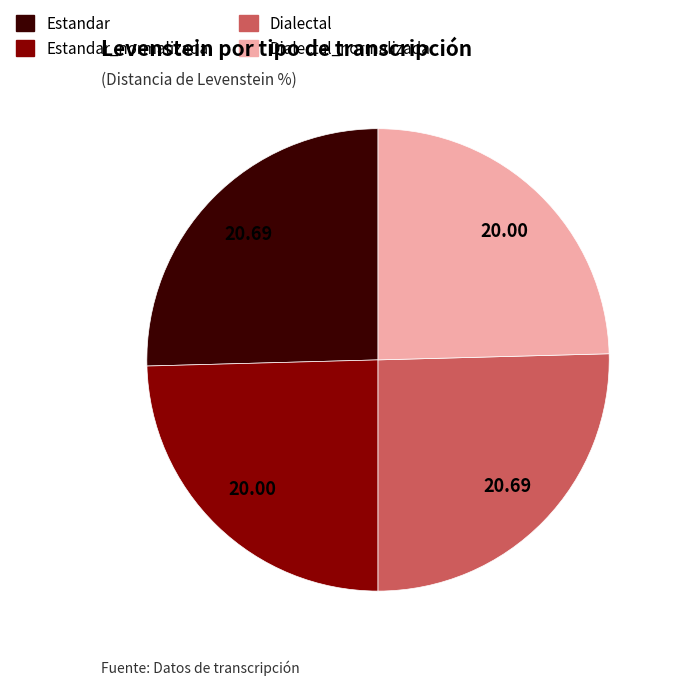

Does any single category account for the majority?

No